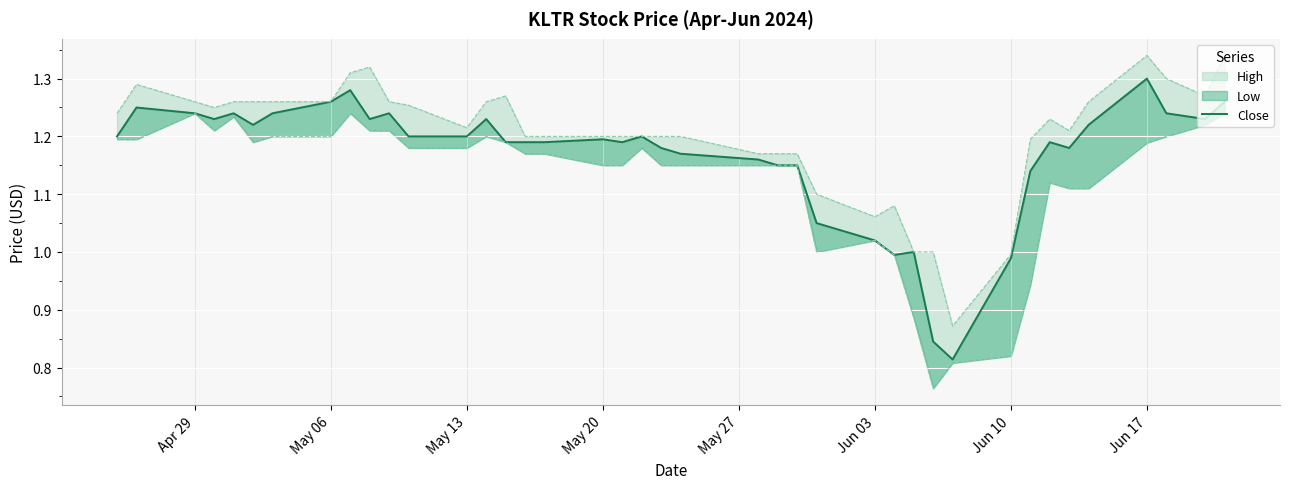

What is the difference between the maximum and minimum values?

0.5